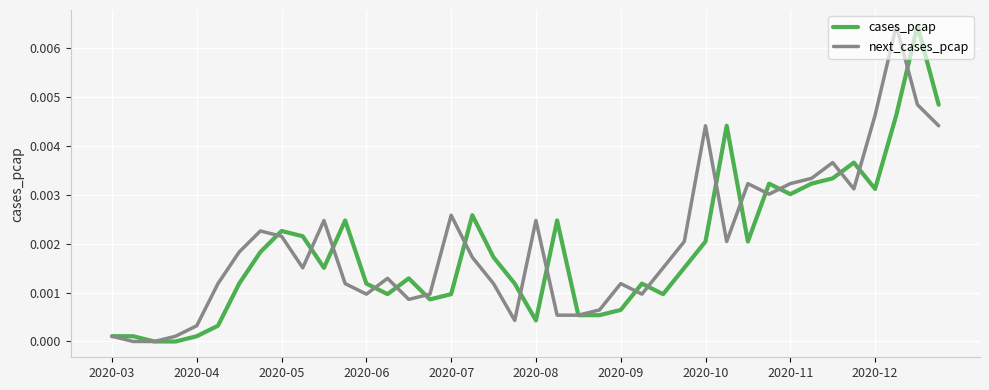

Does the chart display data point markers on the line(s)?

No